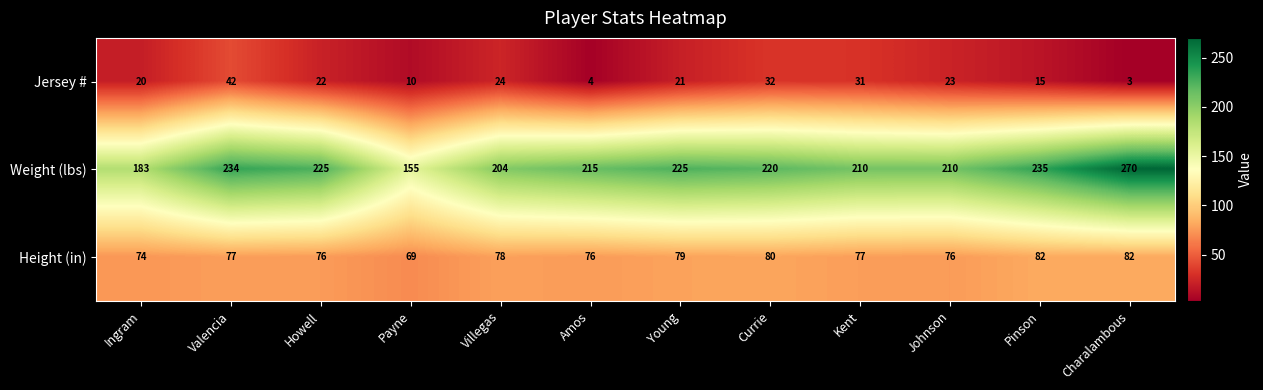

Between Ingram and Amos, which series saw the biggest shift?

Weight (lbs)